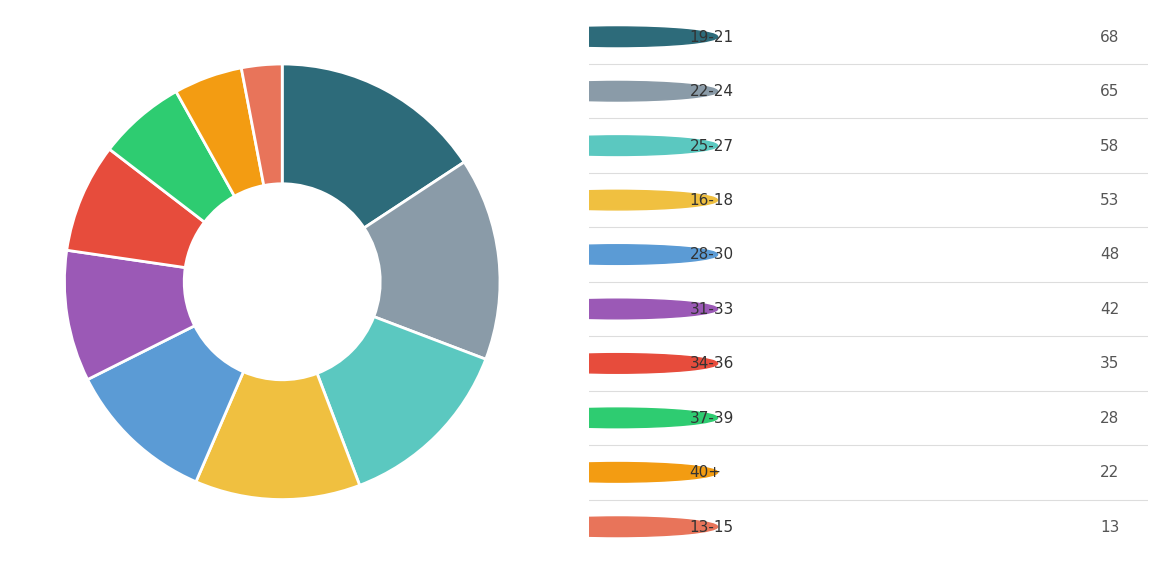

Is there a majority slice in this chart?

No